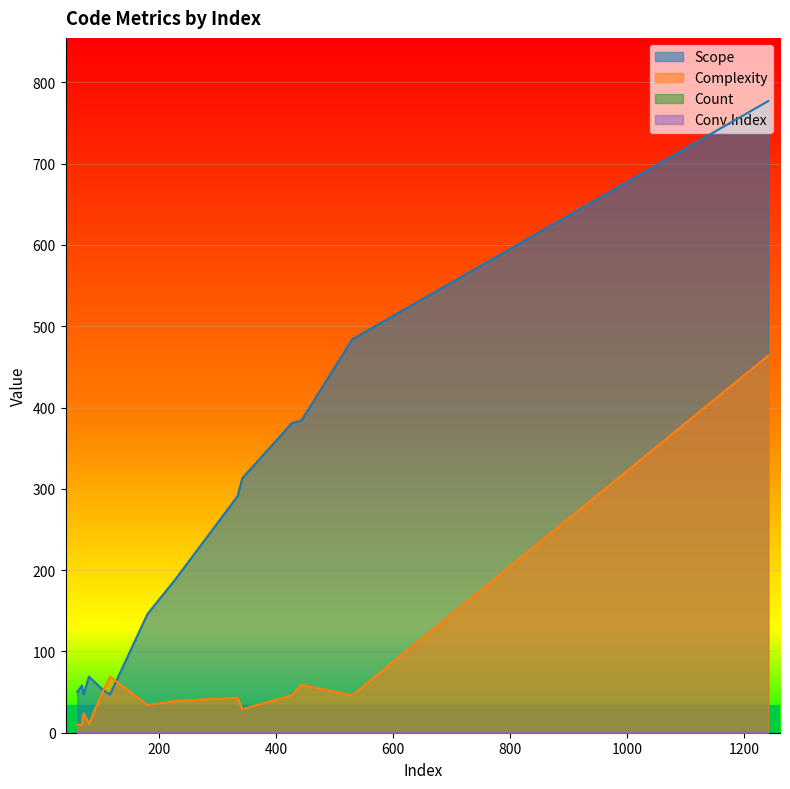

True or false: Complexity has more than 0 points higher than both neighbors.

True